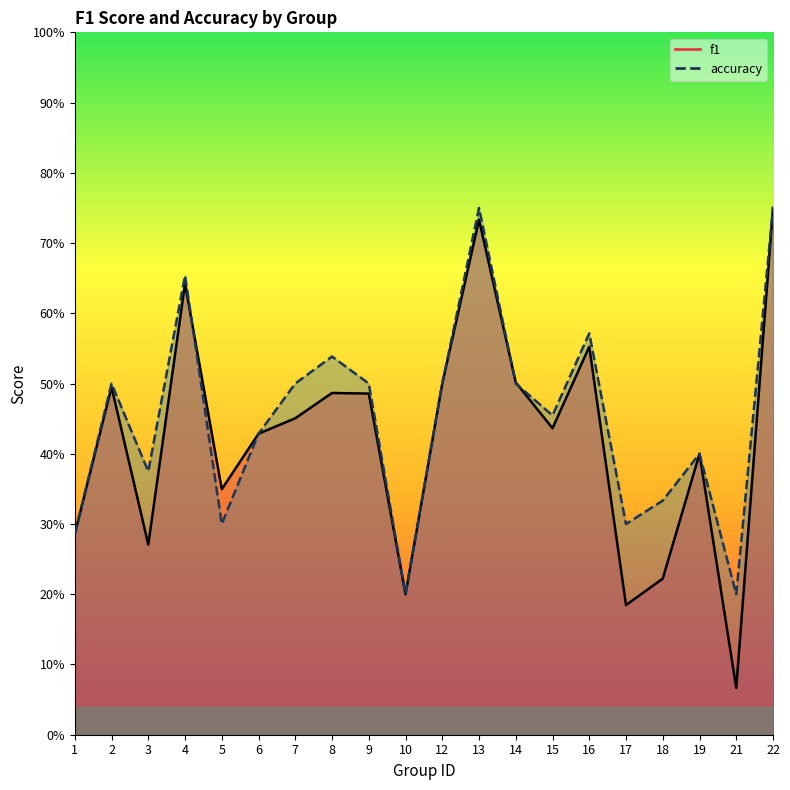

Does the chart have visible grid lines?

No